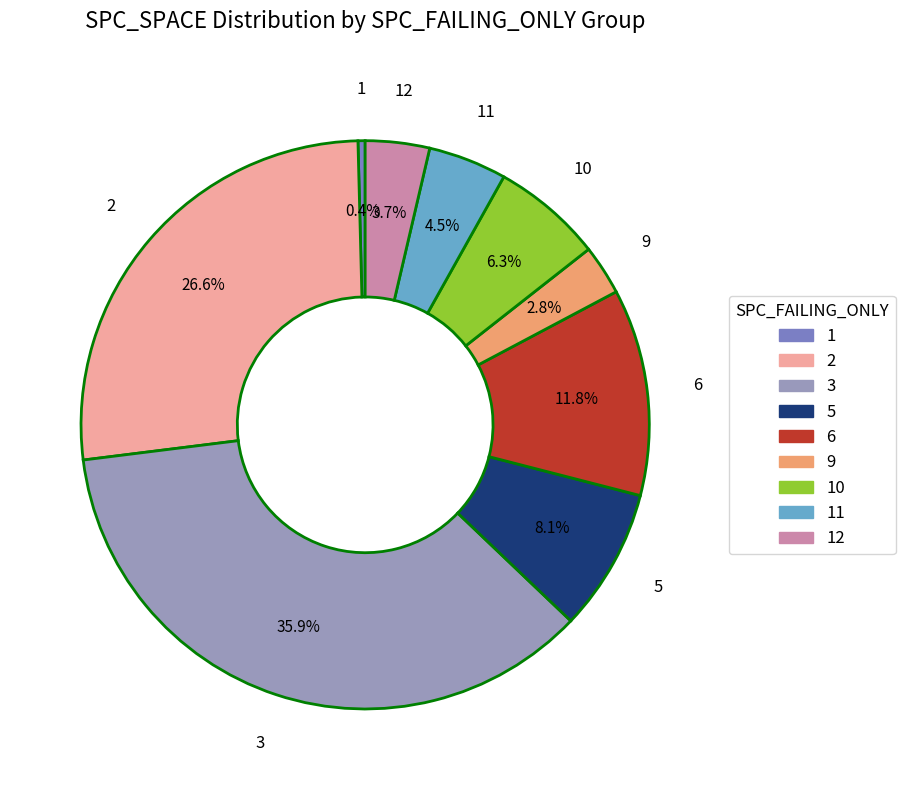

Is there any slice that represents more than half of the pie?

No